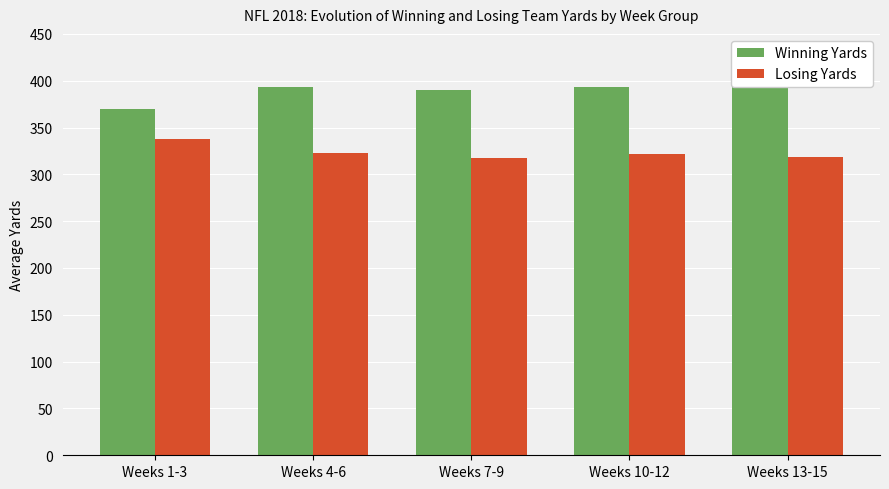

Is the value of Winning Yards at Weeks 1-3 greater than the value of Losing Yards at Weeks 10-12?

Yes